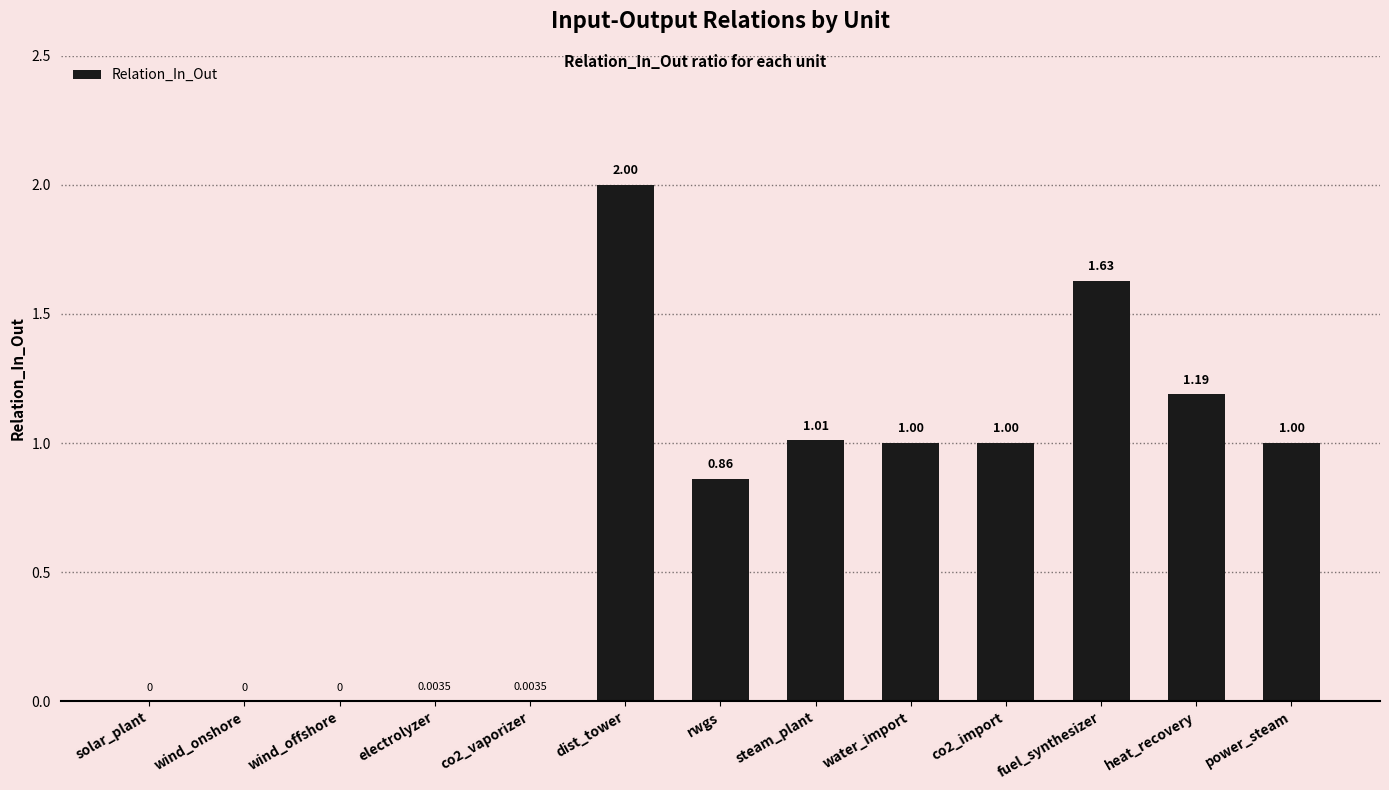

Which label corresponds to the largest value in the chart?

dist_tower